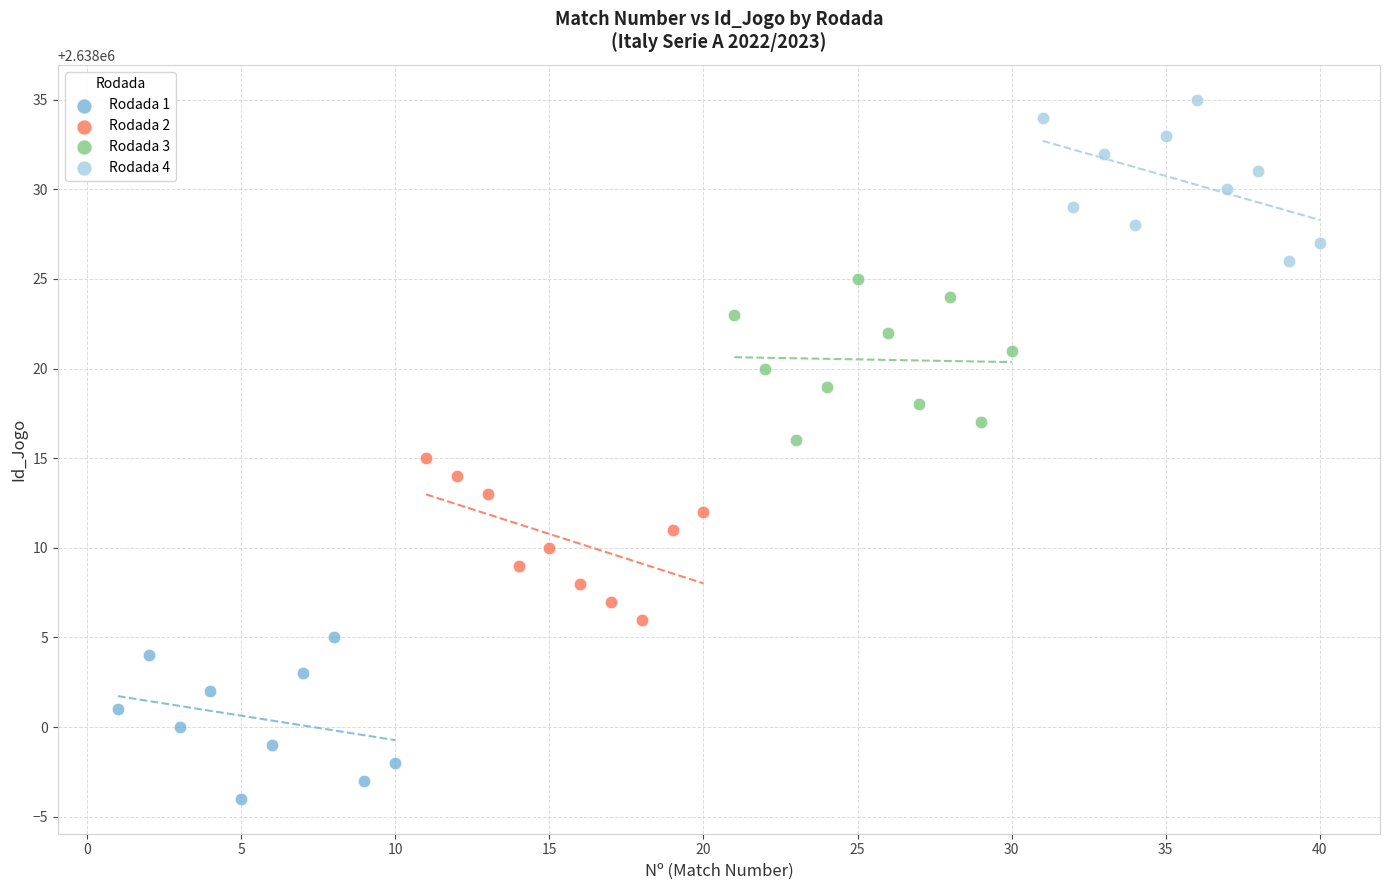

What are all the series names shown in the legend?

Rodada 1, Rodada 2, Rodada 3, Rodada 4